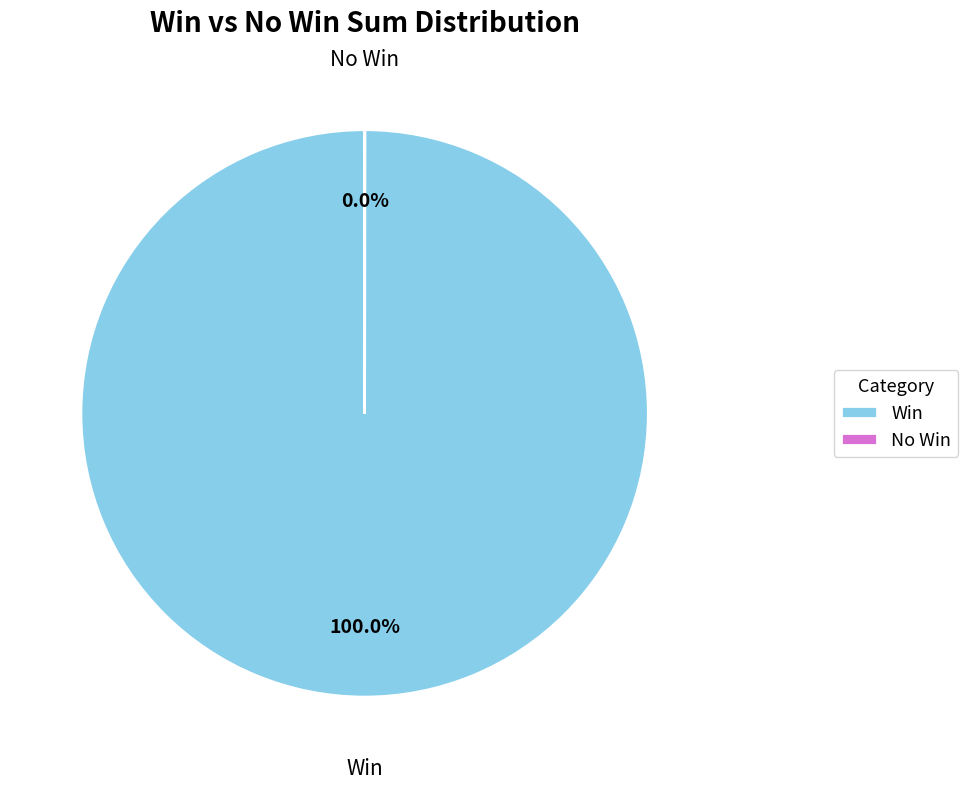

Which slice is the largest?

Win